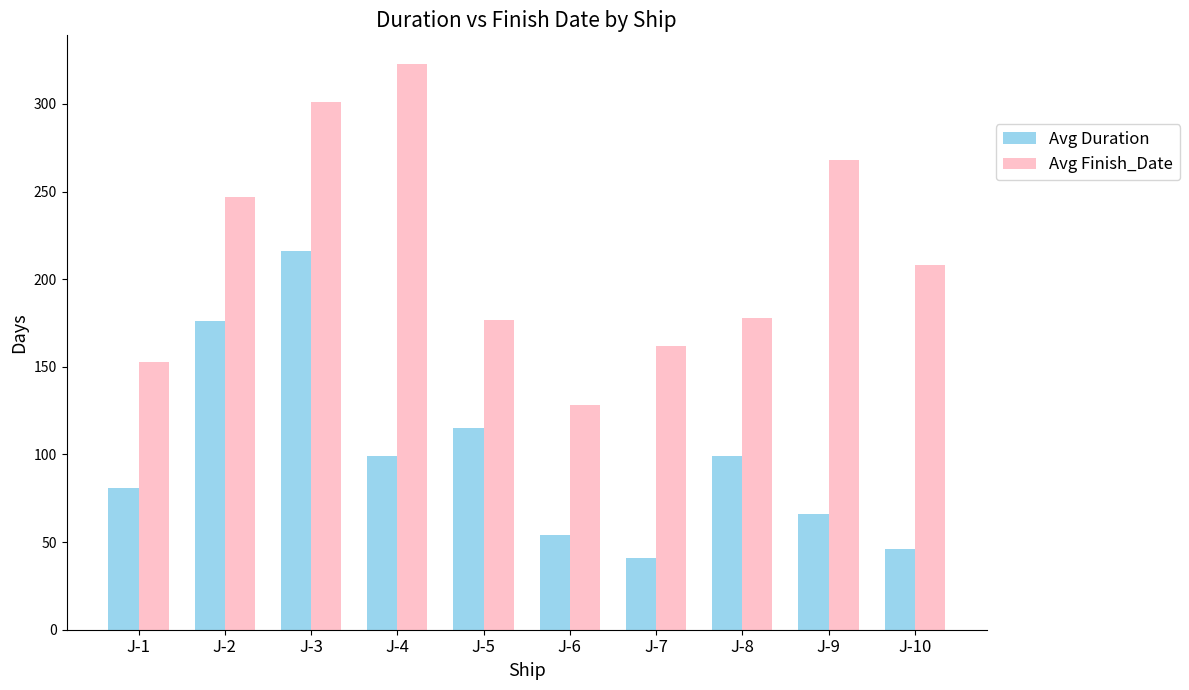

At which category is the sum across all series the highest?

J-3